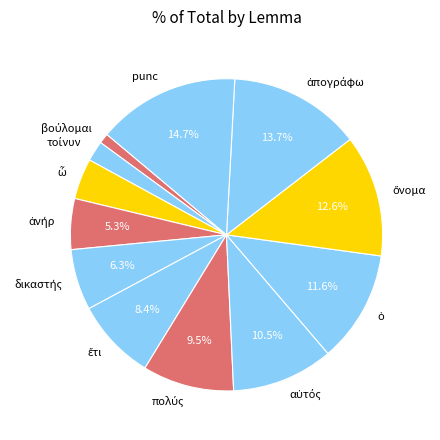

Is there a majority slice in this chart?

No